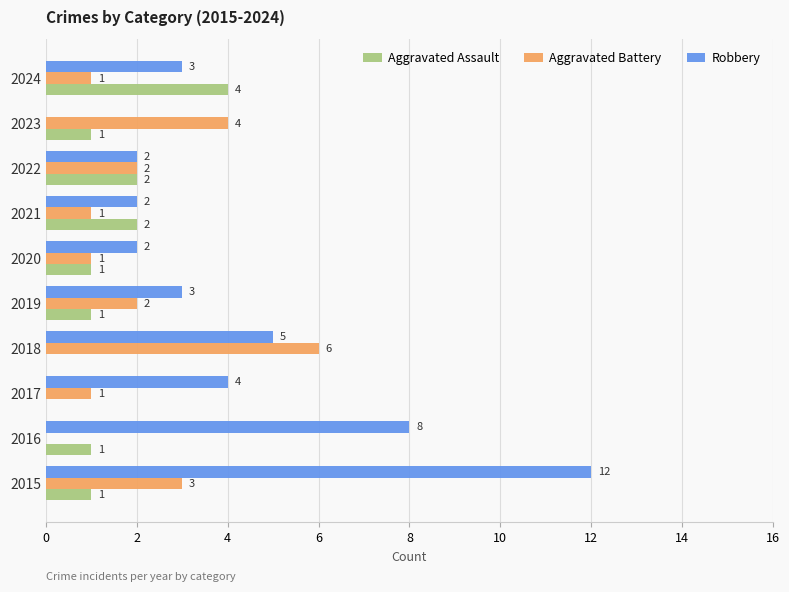

What are all the series names shown in the legend?

Aggravated Assault, Aggravated Battery, Robbery